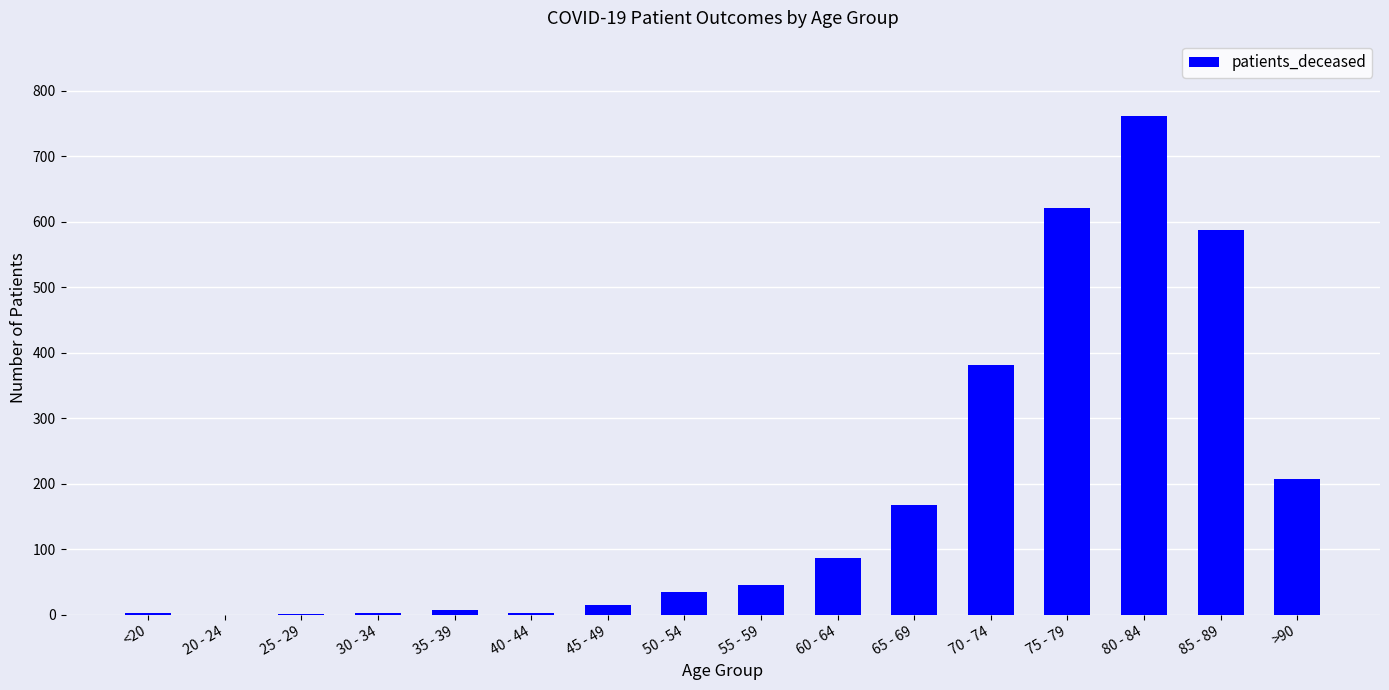

What is the maximum value shown in the chart?

762